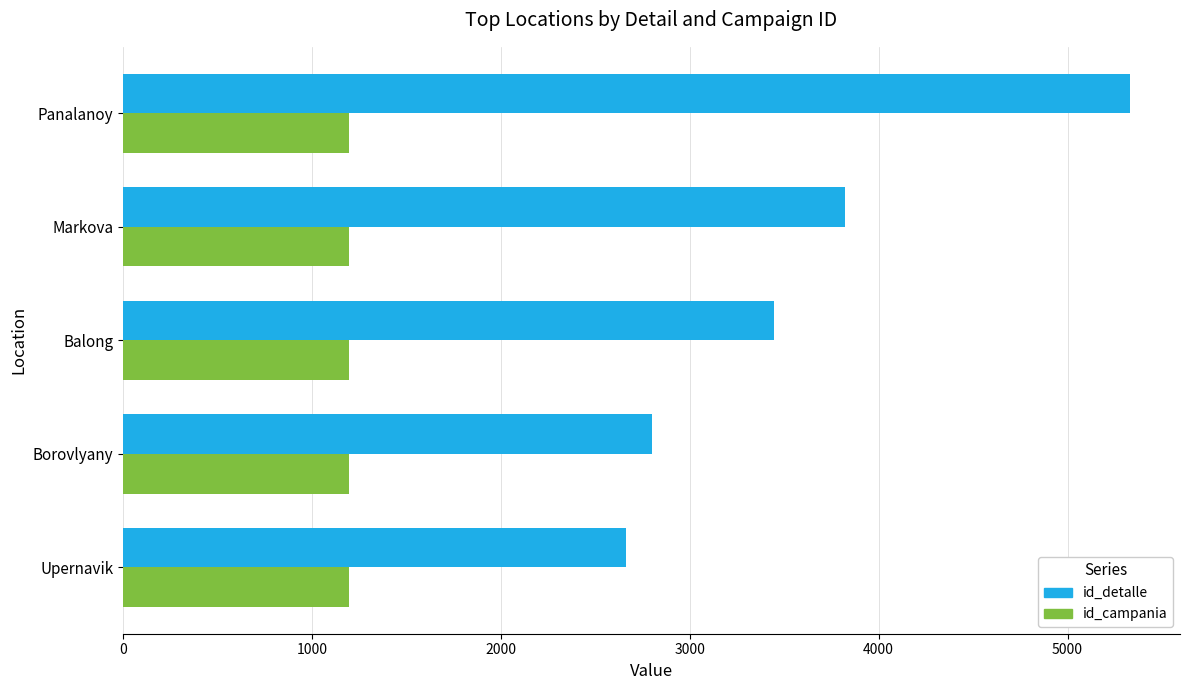

What is the smallest value displayed?

1198